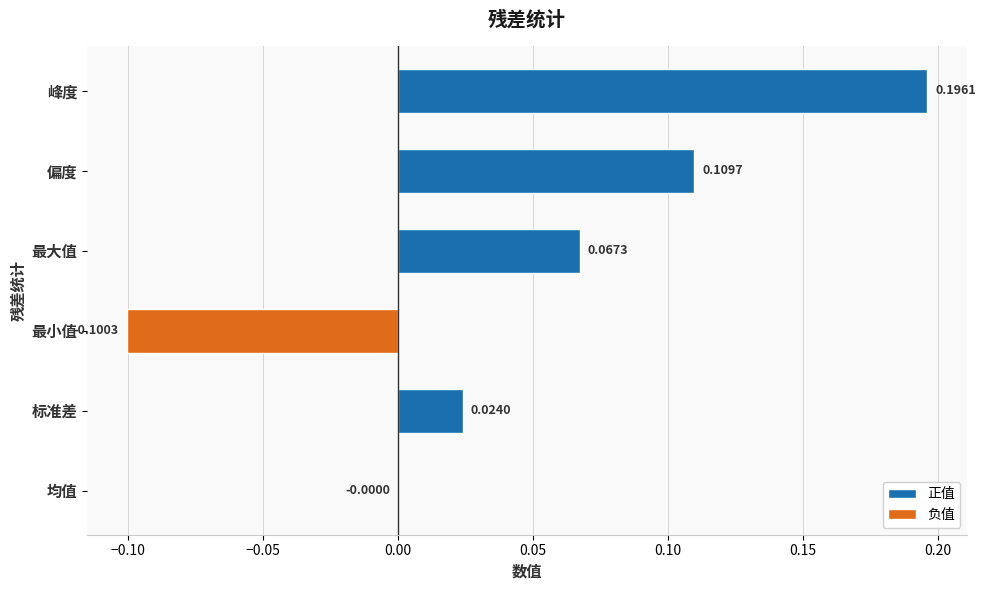

Which label corresponds to the largest value in the chart?

峰度